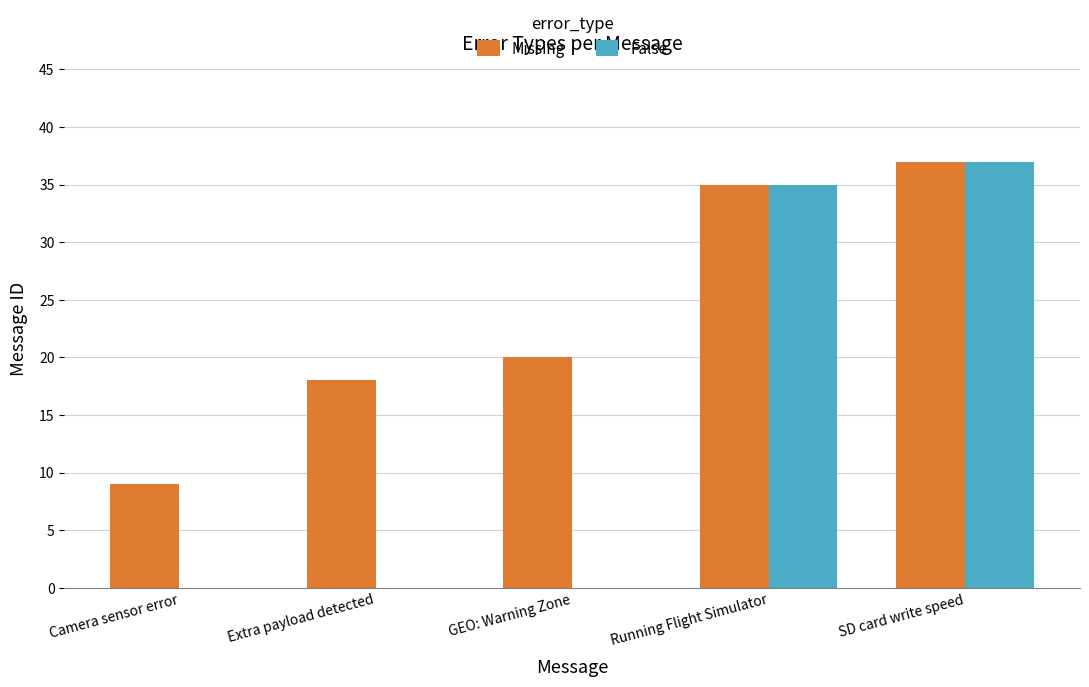

Reading right to left, list all the values displayed in this chart.

Missing: 37	35	20	18	9
False: 37	35	0	0	0